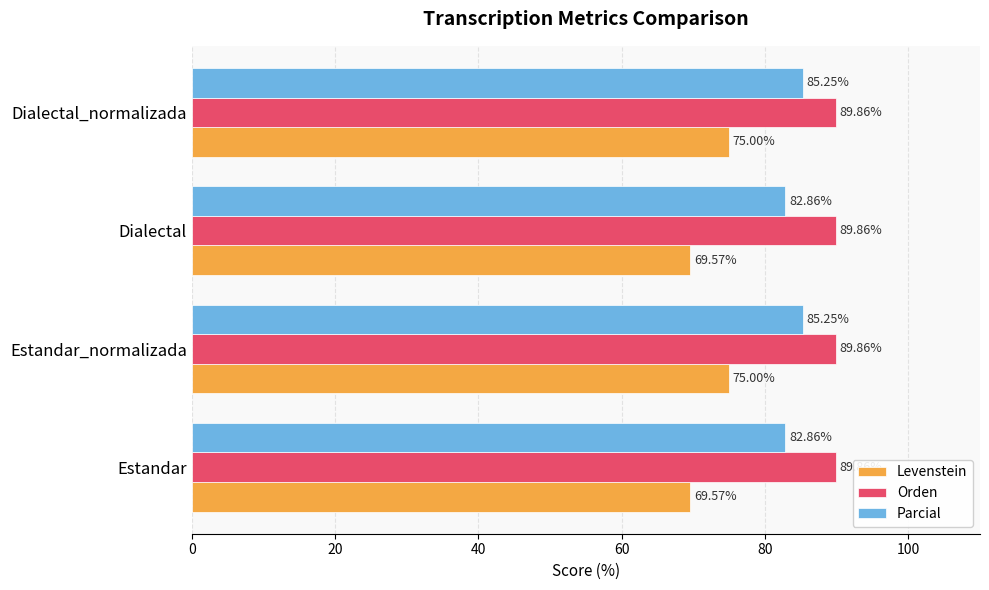

At how many categories does at least one series exceed 85?

4